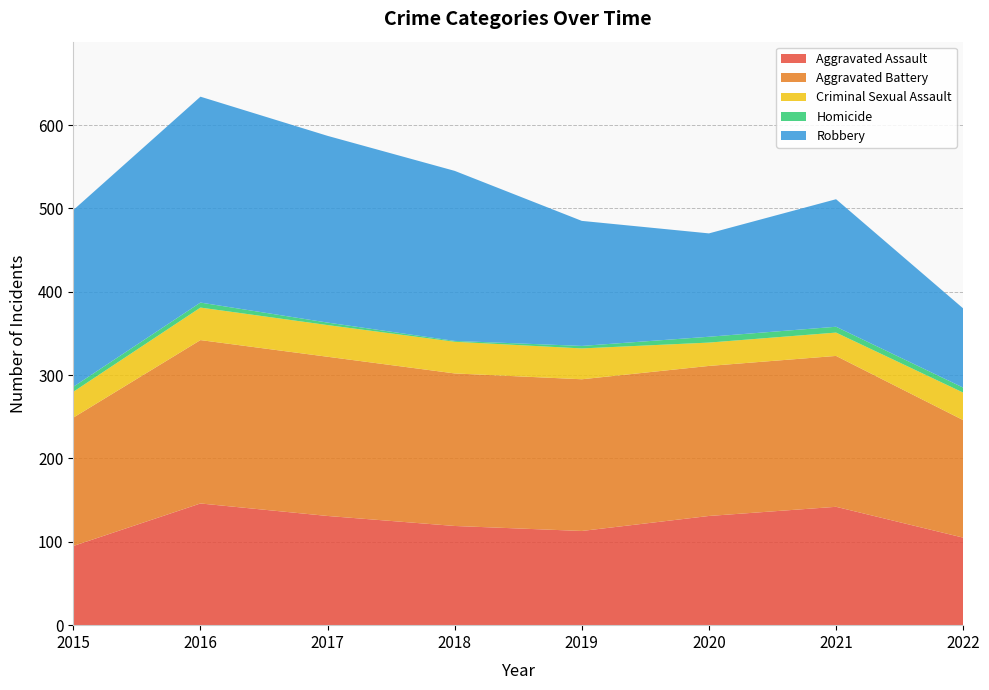

Reading right to left, extract all data points from this chart.

Aggravated Assault: 2022=105	2021=142	2020=131	2019=113	2018=119	2017=131	2016=146	2015=95
Aggravated Battery: 2022=141	2021=181	2020=180	2019=182	2018=183	2017=191	2016=196	2015=154
Criminal Sexual Assault: 2022=33	2021=28	2020=28	2019=37	2018=38	2017=38	2016=39	2015=31
Homicide: 2022=6	2021=7	2020=7	2019=3	2018=1	2017=3	2016=6	2015=6
Robbery: 2022=95	2021=153	2020=124	2019=150	2018=204	2017=224	2016=247	2015=212